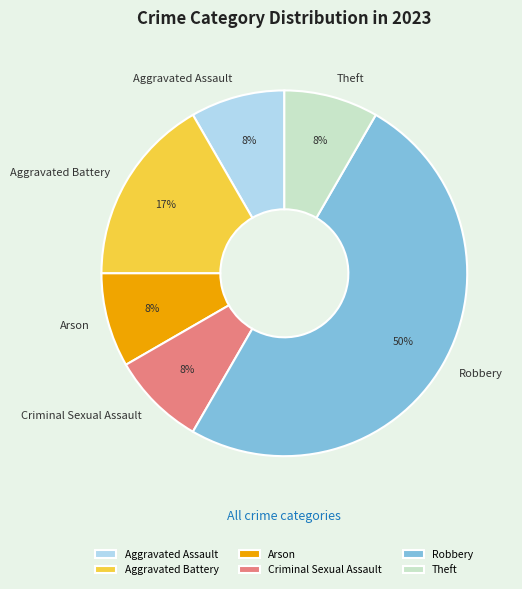

To the nearest percent, what is the difference between the largest and smallest slice percentages?

42%